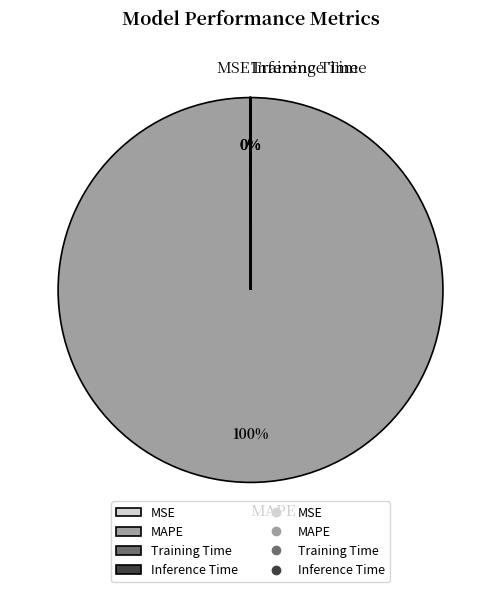

To the nearest percent, what portion does MAPE represent?

100%